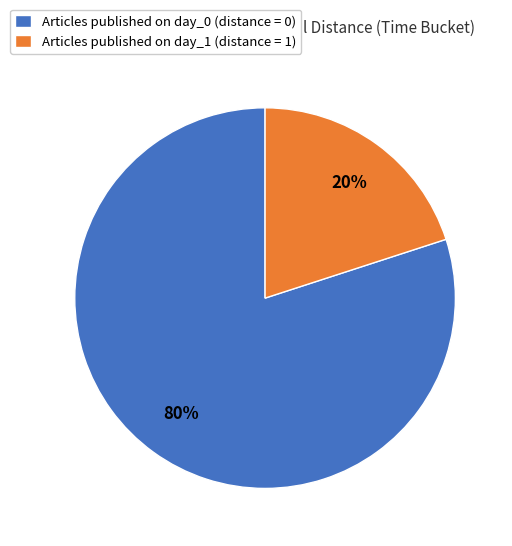

What is the ratio of the value at Articles published on day_0 (distance = 0) to the value at Articles published on day_1 (distance = 1)?

4.0